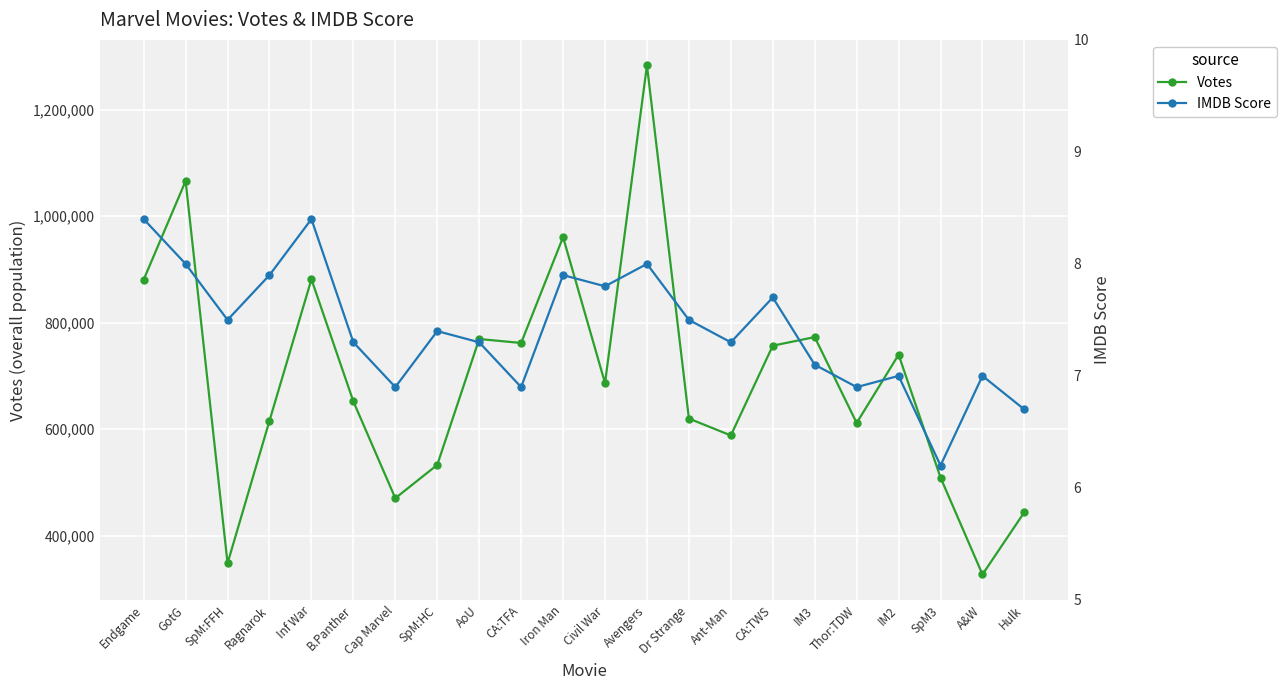

List the series in order of their overall mean, lowest first.

IMDB Score, Votes